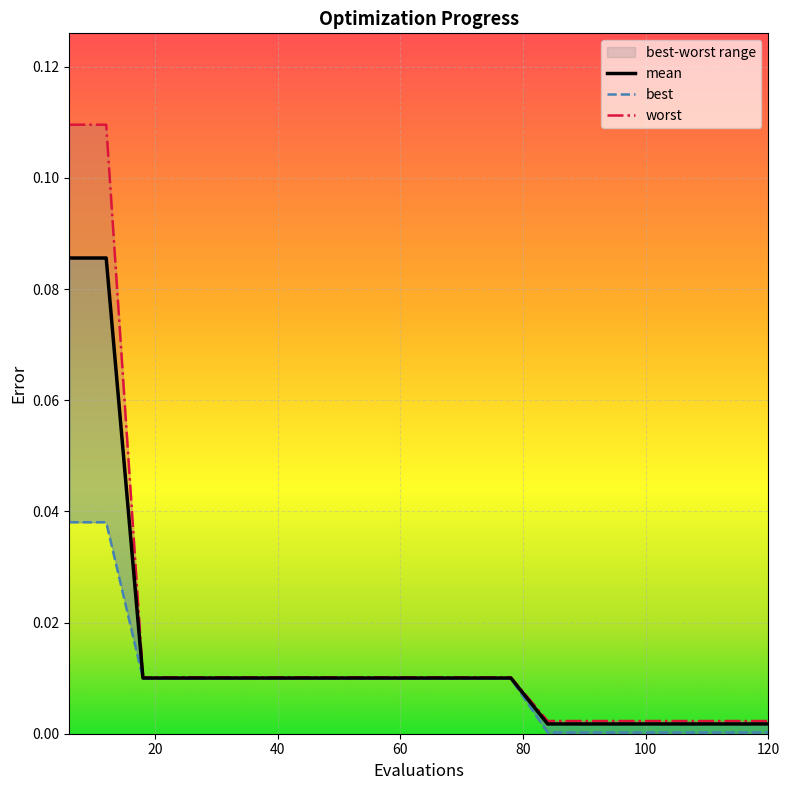

At which category is the sum across all series the highest?

6